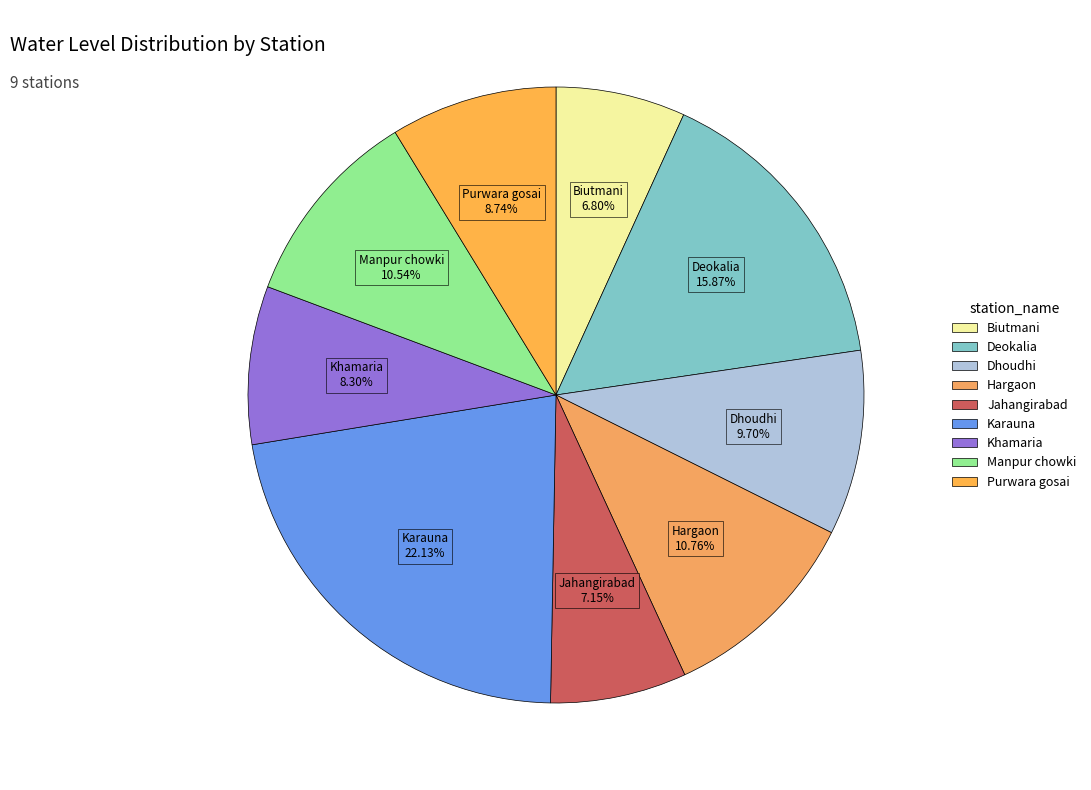

How much of the chart is everything except Manpur chowki?

89.5%